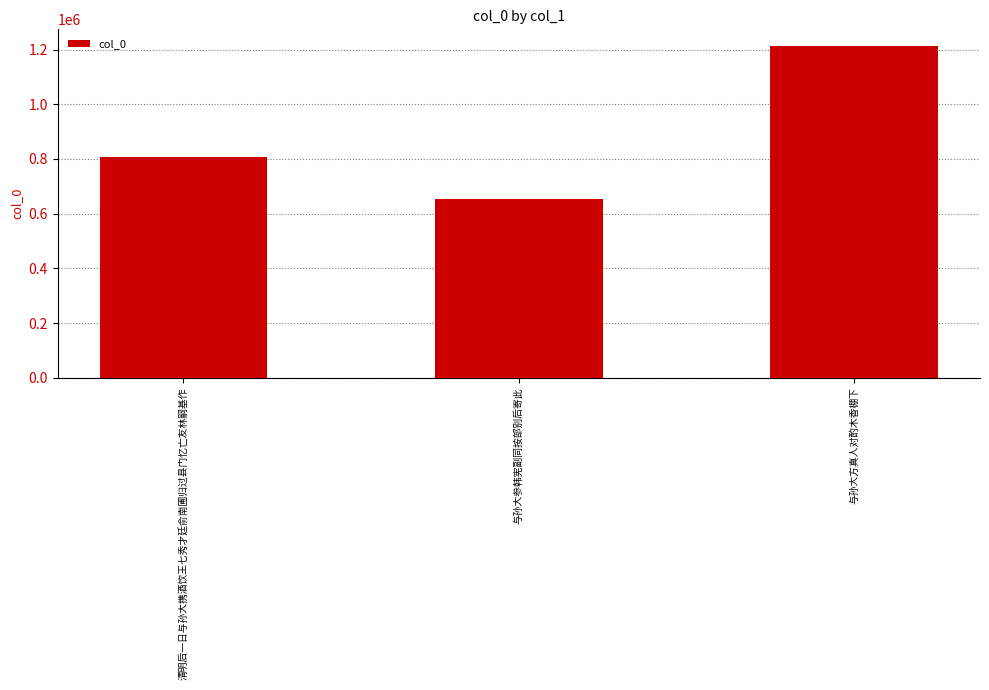

Reading left to right, transcribe all the data shown in this chart.

808381	652035	1213402